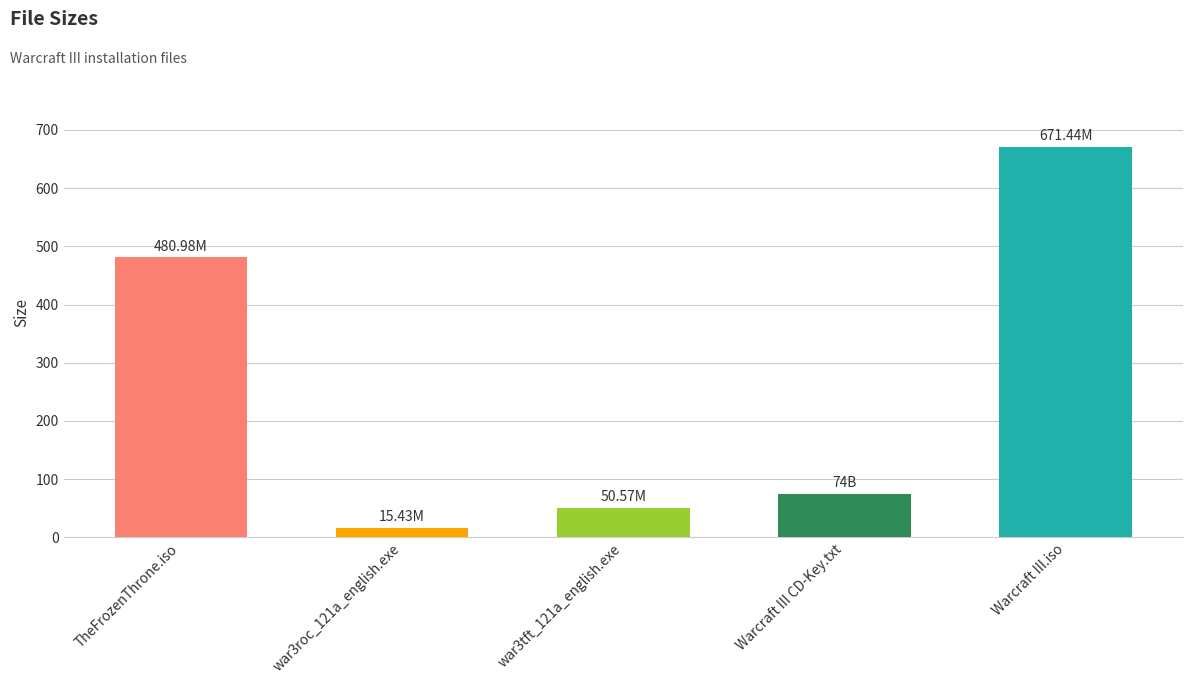

Rank the categories by value from highest to lowest.

Warcraft III.iso, TheFrozenThrone.iso, Warcraft III CD-Key.txt, war3tft_121a_english.exe, war3roc_121a_english.exe